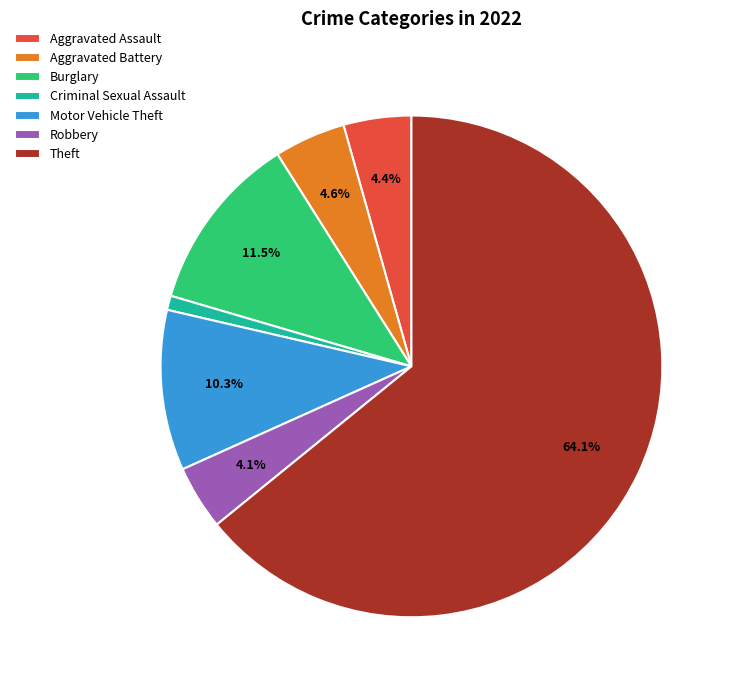

What is the largest slice in the pie chart?

Theft